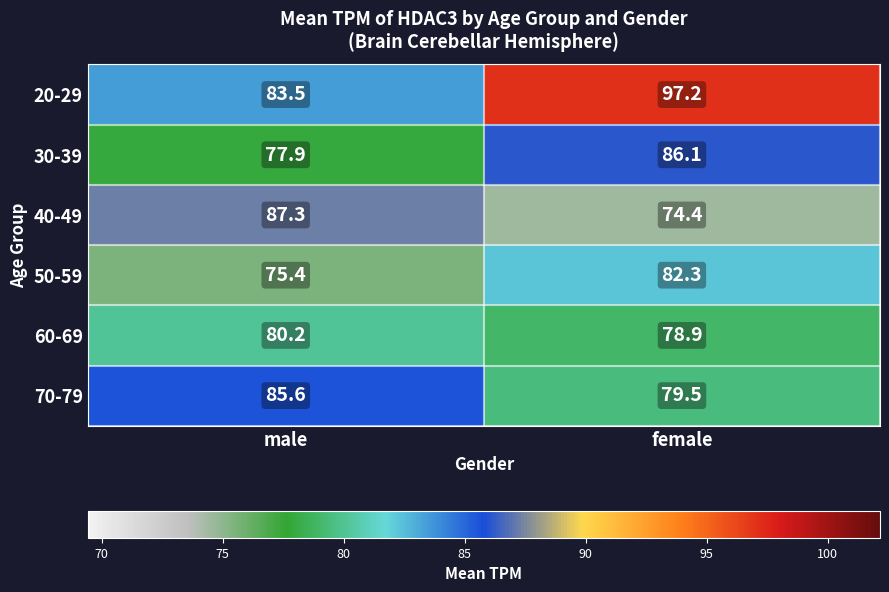

How many values in the 20-29 series are below 97?

1